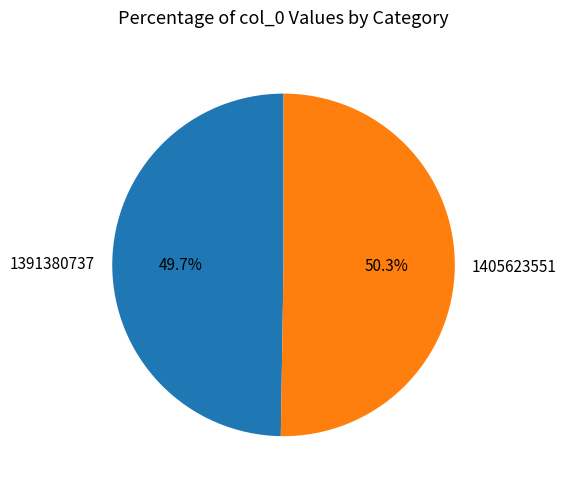

Approximately how many times larger is the value at 1391380737 compared to 1405623551?

1.0